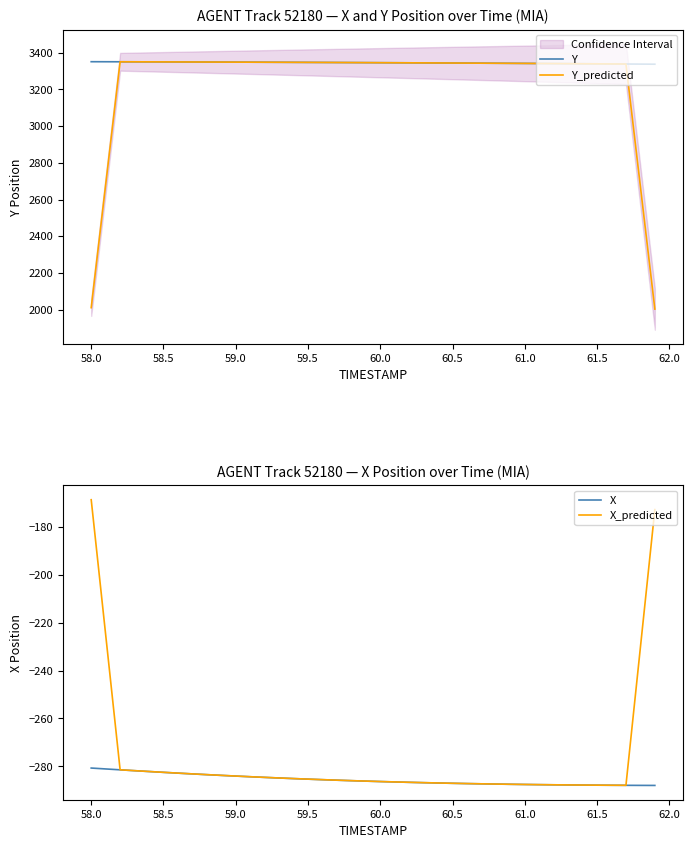

The Y series shows 1841.4 at 61.0. True or false?

False